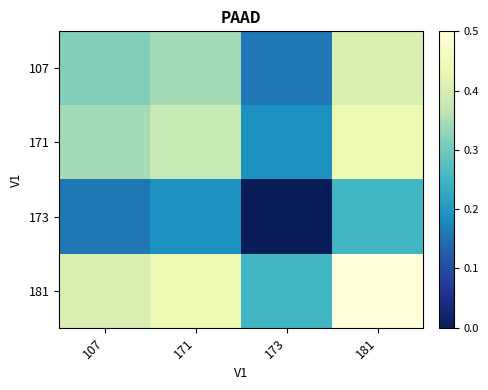

Reading left to right, what are all the values shown in this chart?

107: 107=0.3	171=0.3	173=0.2	181=0.4
171: 107=0.3	171=0.4	173=0.2	181=0.4
173: 107=0.2	171=0.2	173=0.0	181=0.2
181: 107=0.4	171=0.4	173=0.2	181=0.5